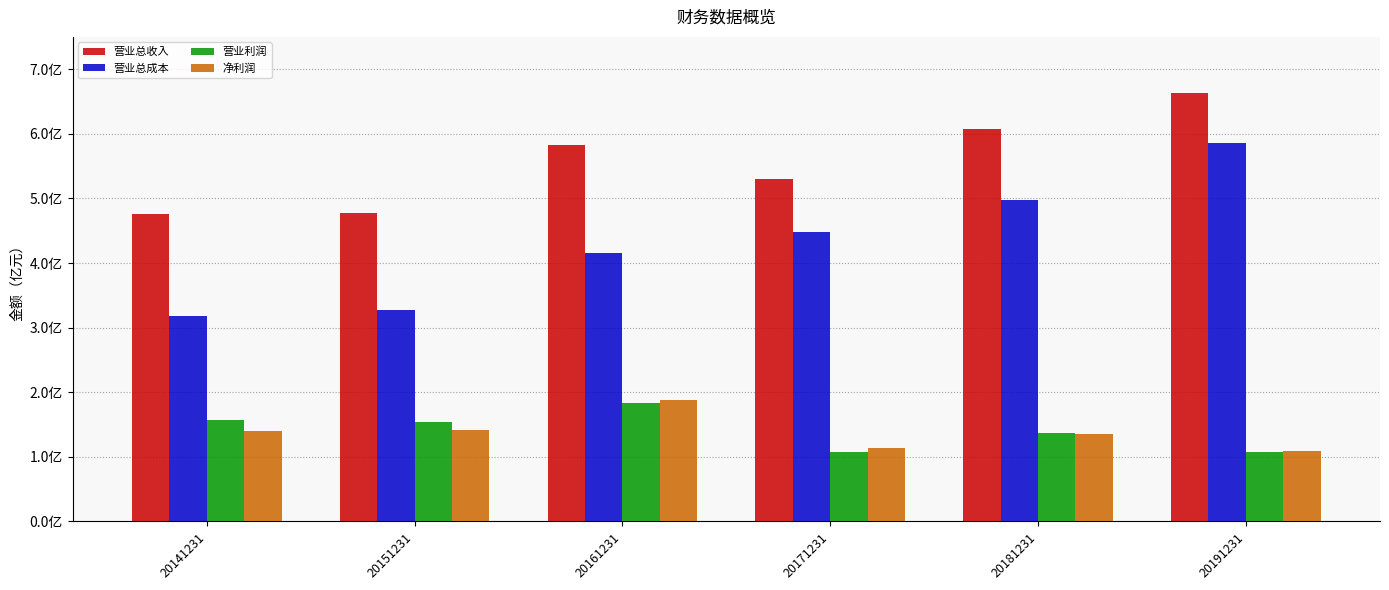

What is the sum of the 营业总成本 values at 20191231 and 20171231?

1033983419.7